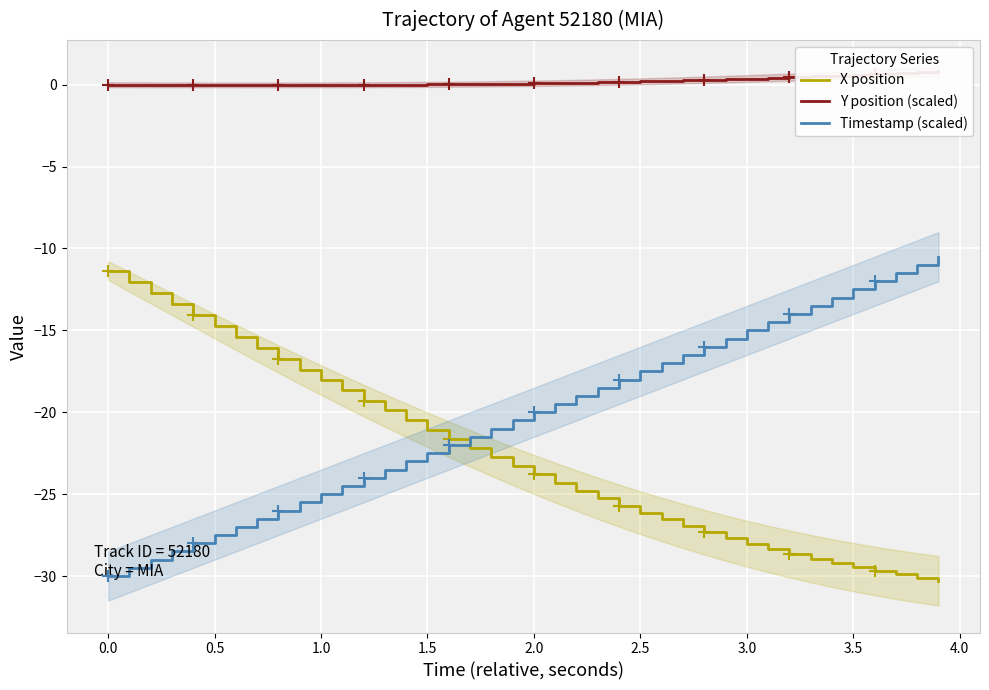

How many series are shown in this chart?

3